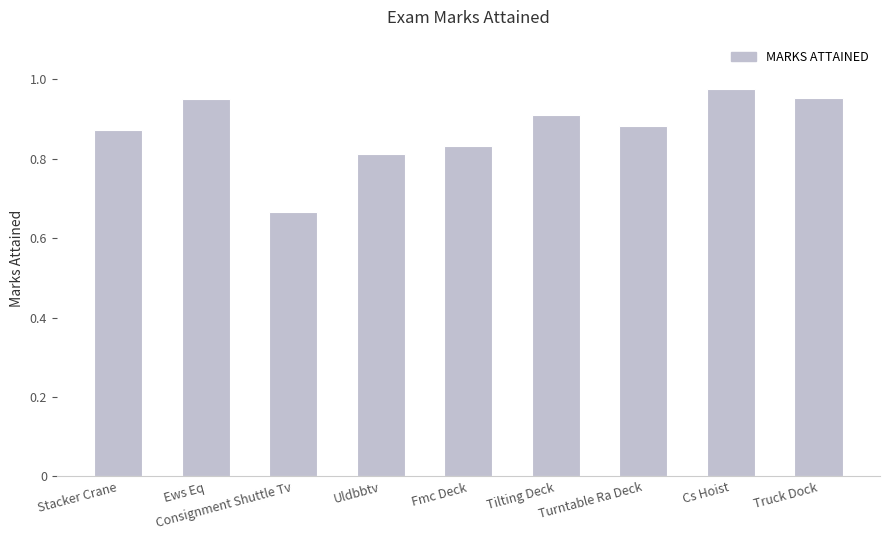

The value at Fmc Deck is 1.2. True or false?

False